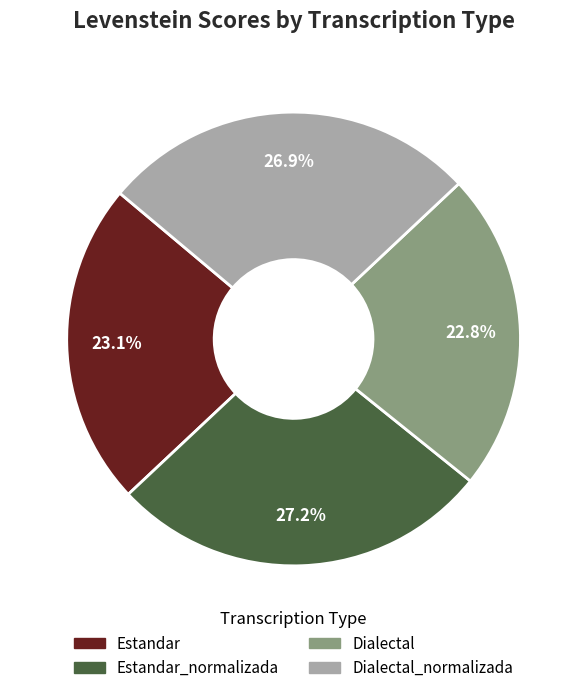

Is there any slice that represents more than half of the pie?

No